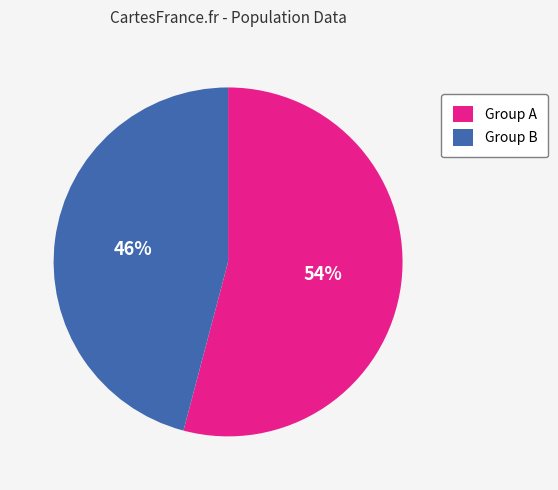

To the nearest percent, what percentage of the pie is Group B?

46%